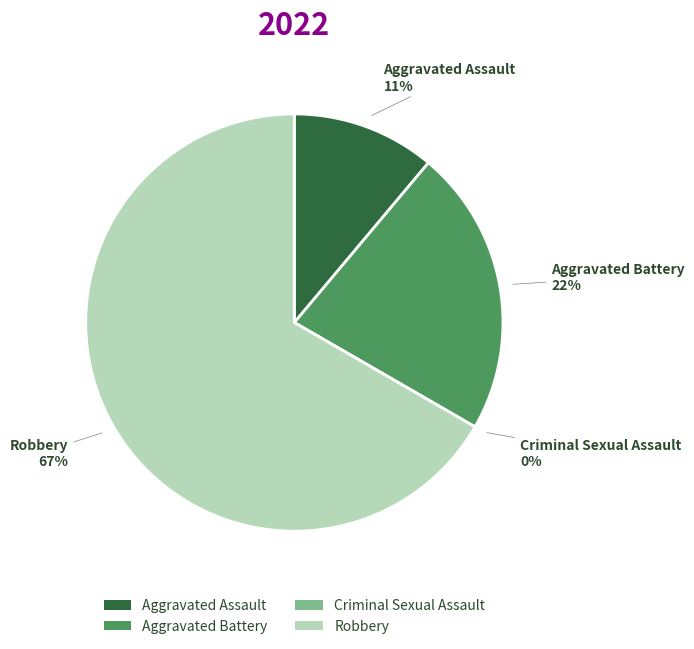

To the nearest percent, what portion does Aggravated Battery represent?

22%